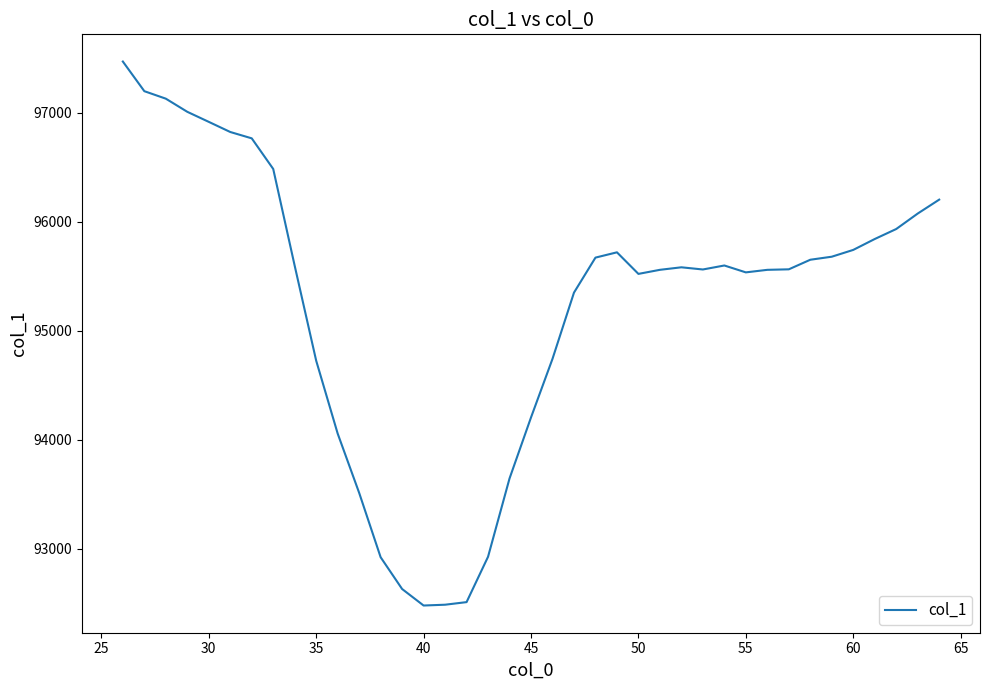

What is the difference between the maximum and minimum values?

4991.3